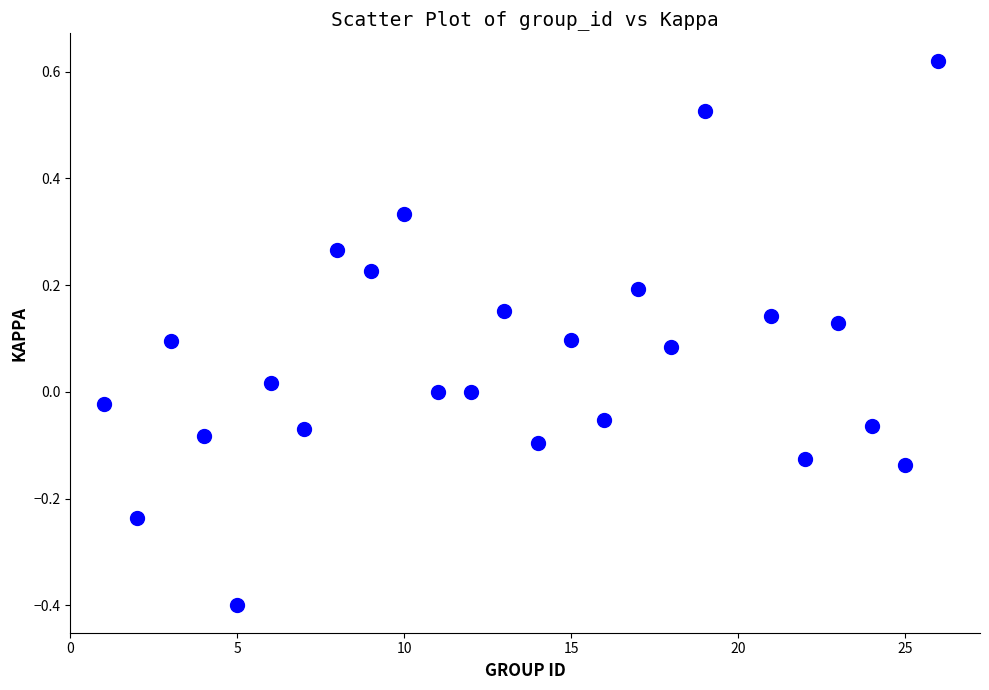

What is the range of X values (max minus min)?

25.0